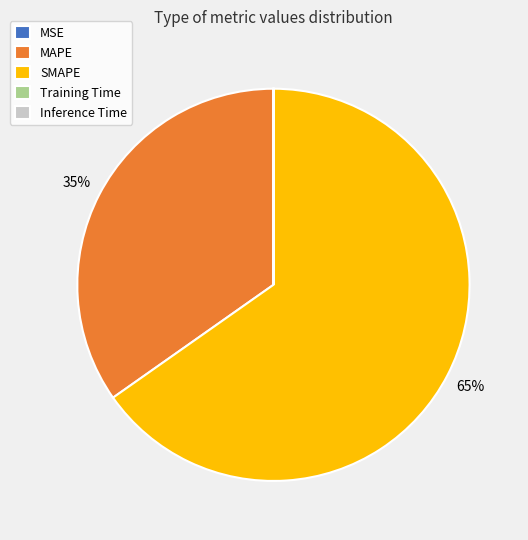

Is there a majority slice in this chart?

Yes